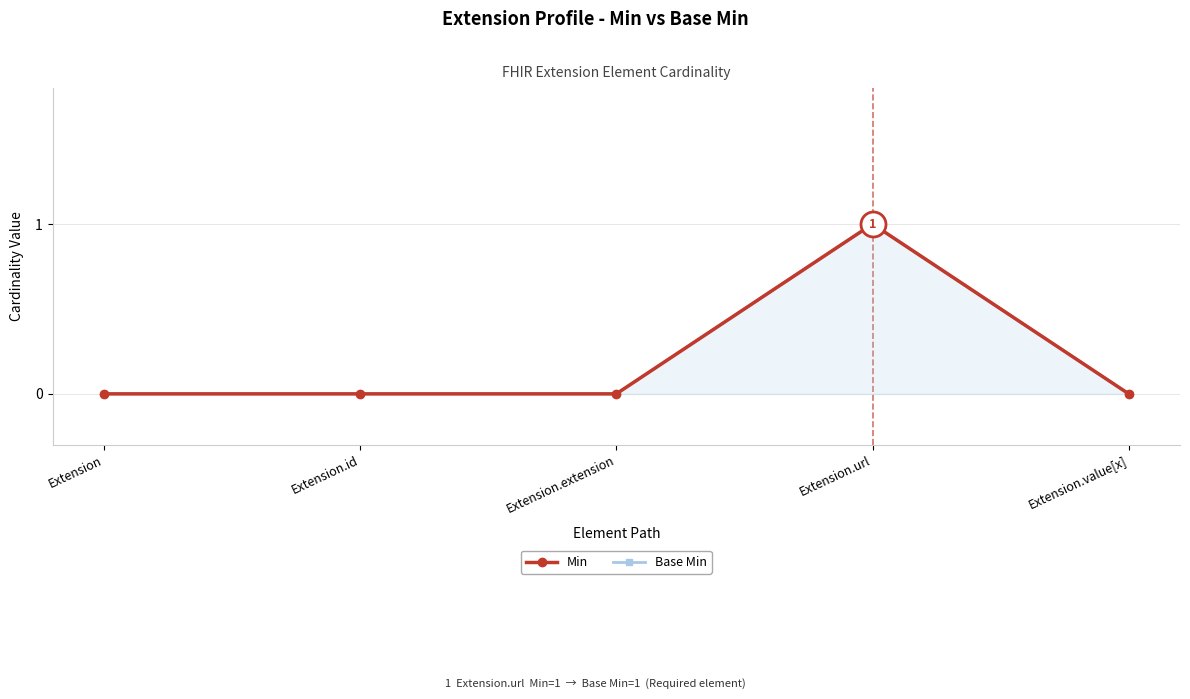

How many distinct data groups are displayed?

2